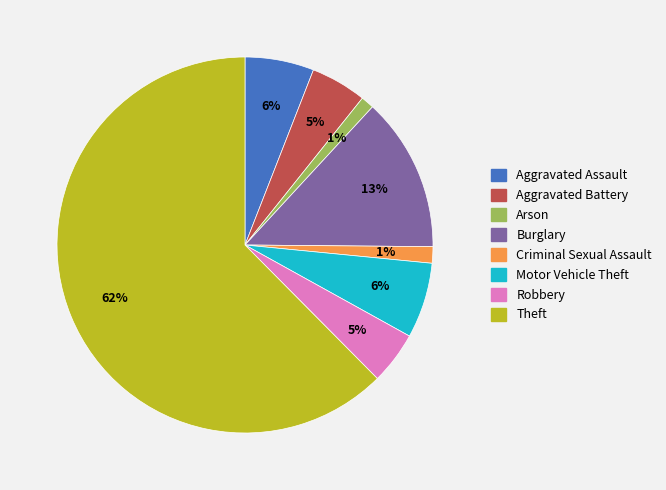

Count the number of slices in the pie.

8